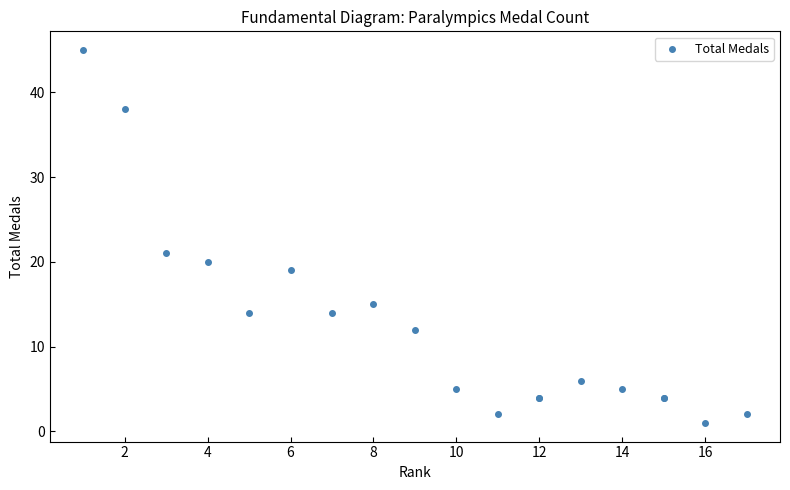

What Y value in the scatter plot is closest to 23?

21